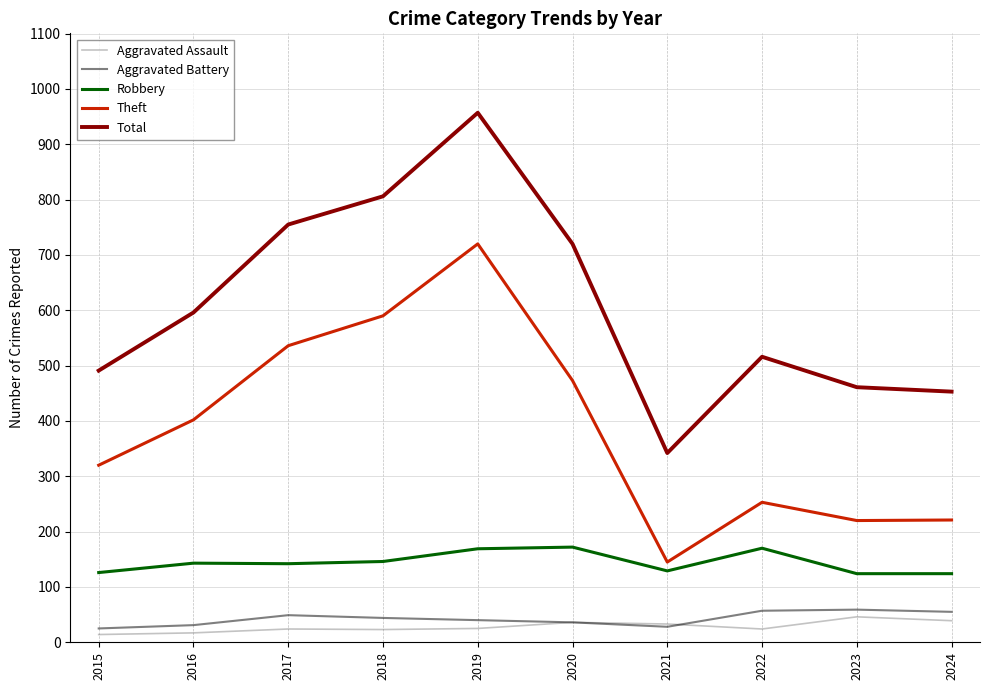

What are all the series names shown in the legend?

Aggravated Assault, Aggravated Battery, Robbery, Theft, Total